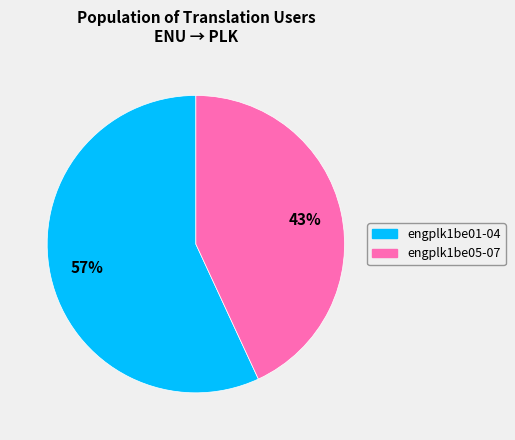

To the nearest percent, what is the difference between the largest and smallest slice percentages?

14%